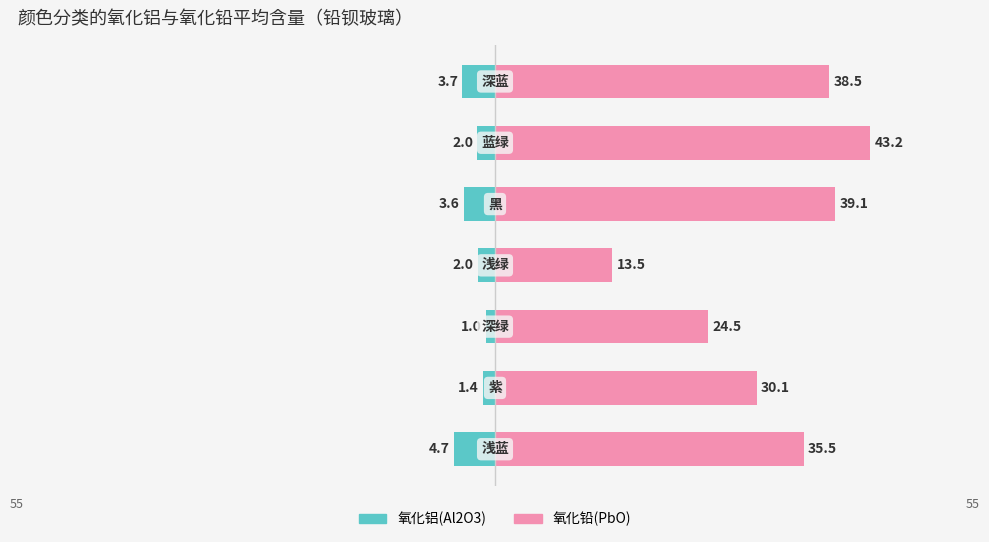

Is it true that 氧化铅(PbO) equals 65.7 at 5?

False